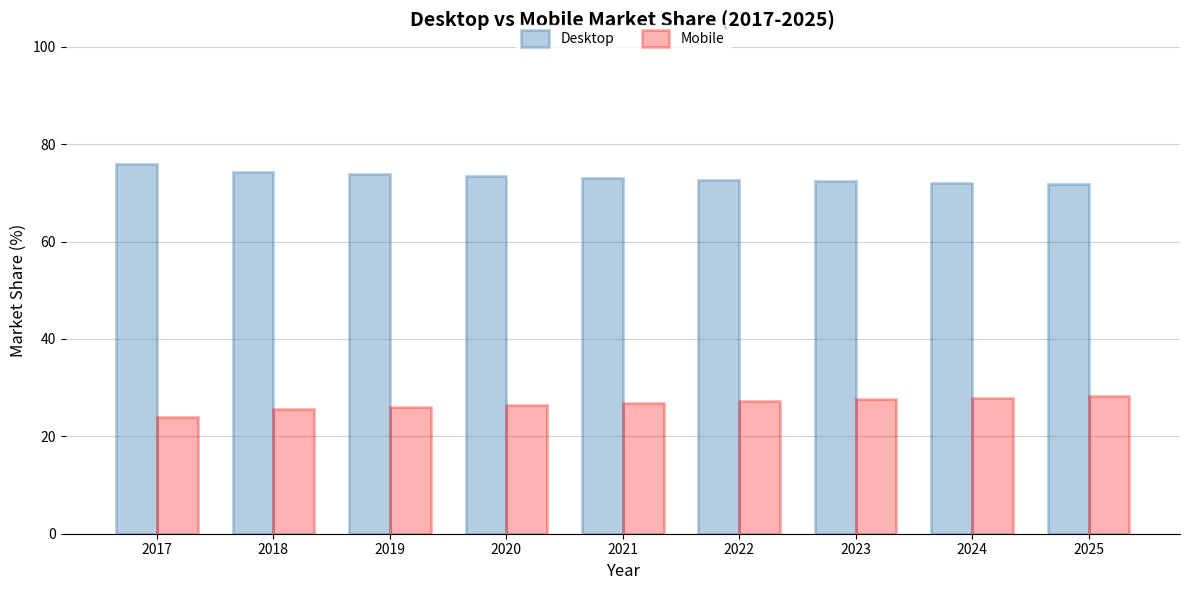

How many bars are there in each group?

2